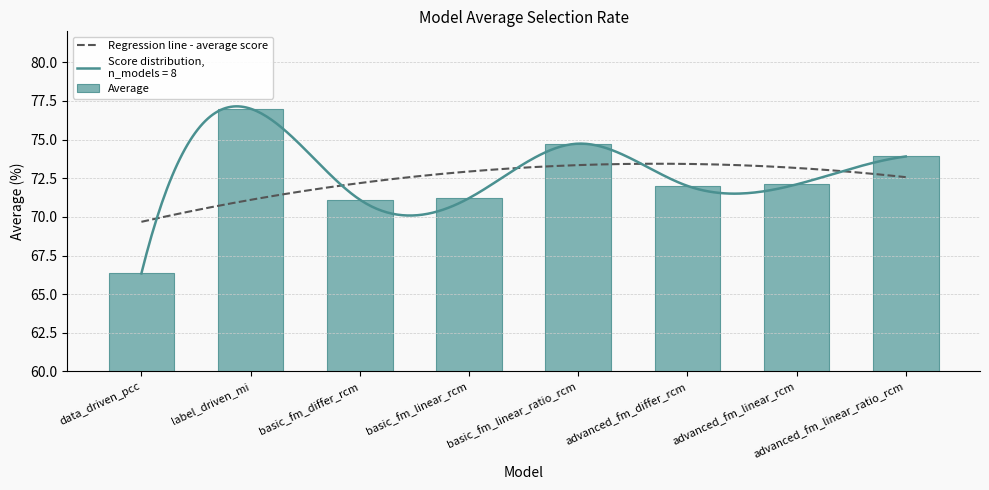

The chart shows a value of 73.9 at advanced_fm_linear_ratio_rcm. True or false?

True